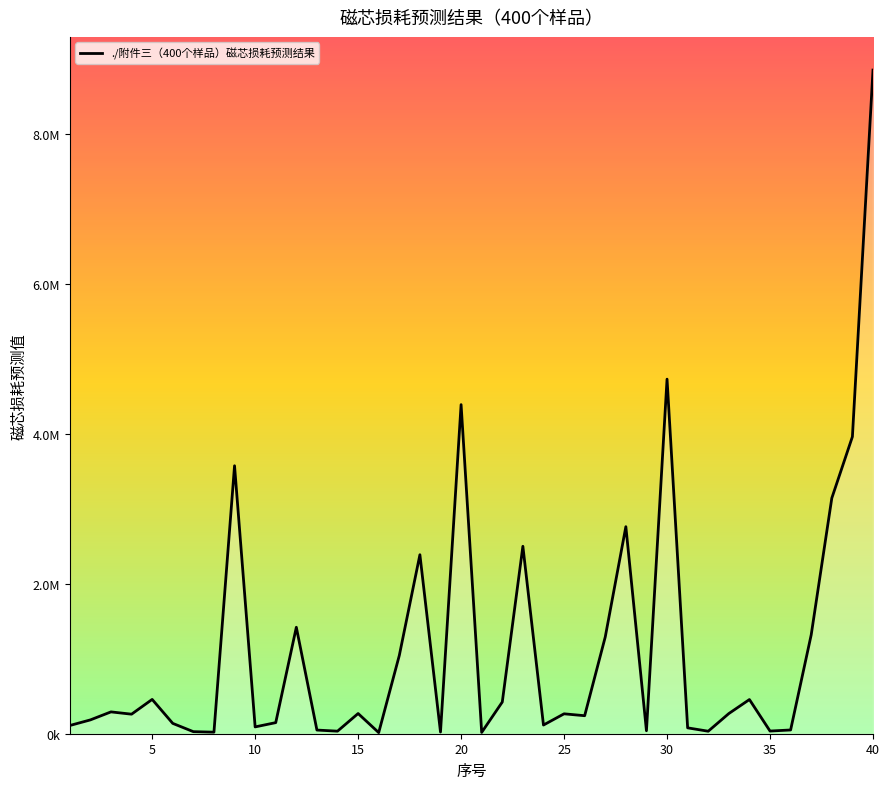

What is the value of the 10th point from the left?

90946.8